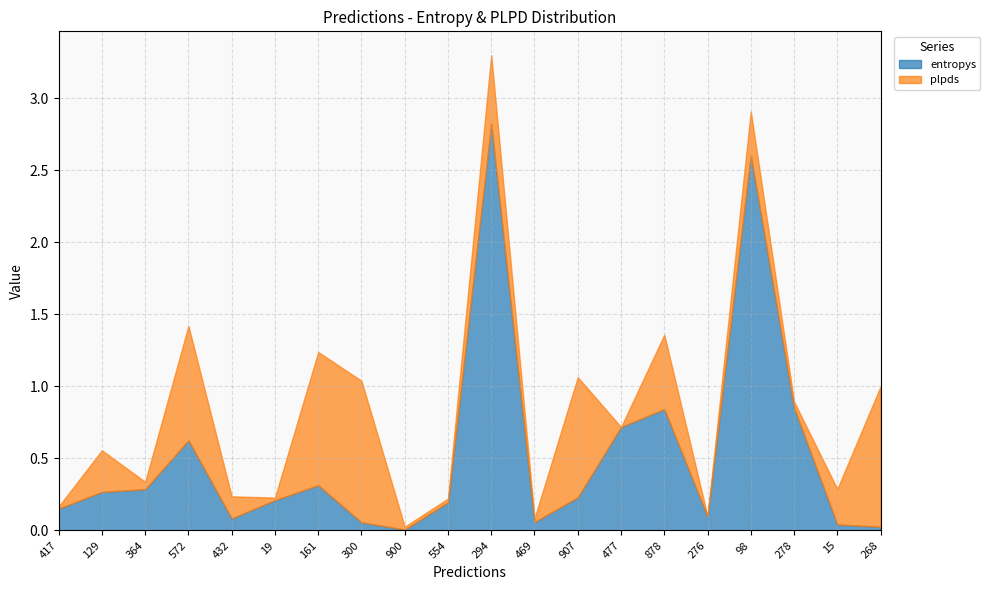

After their last crossing, which series has the higher values: plpds or entropys?

plpds